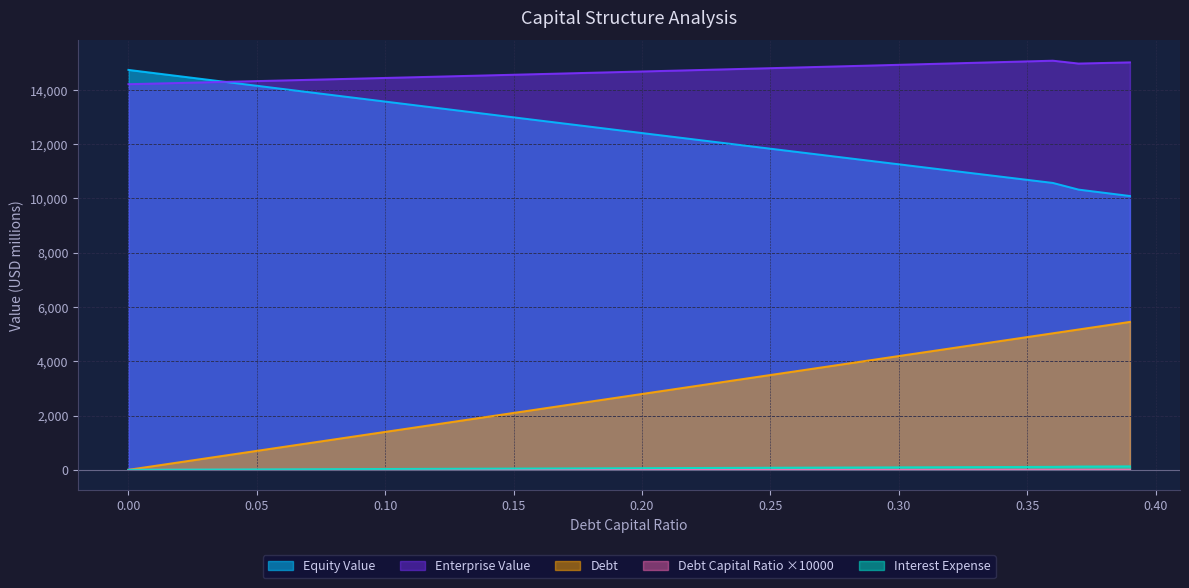

Which series has the largest total across all categories?

Enterprise Value